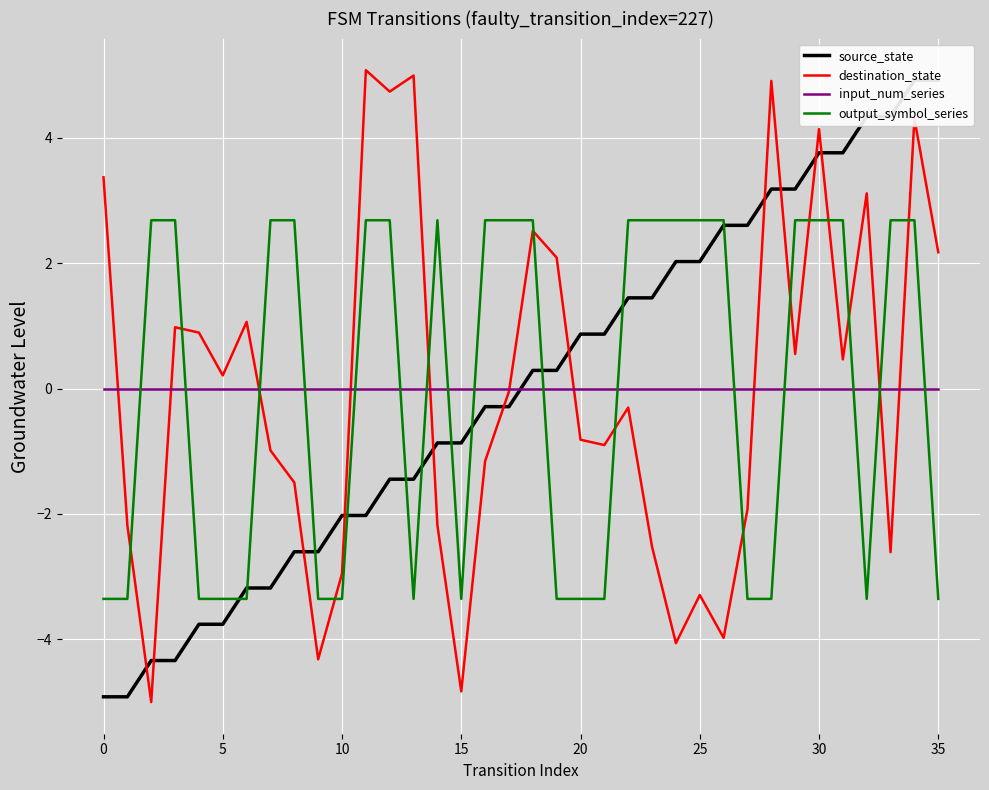

True or false: source_state has more than 1 points higher than both neighbors.

False